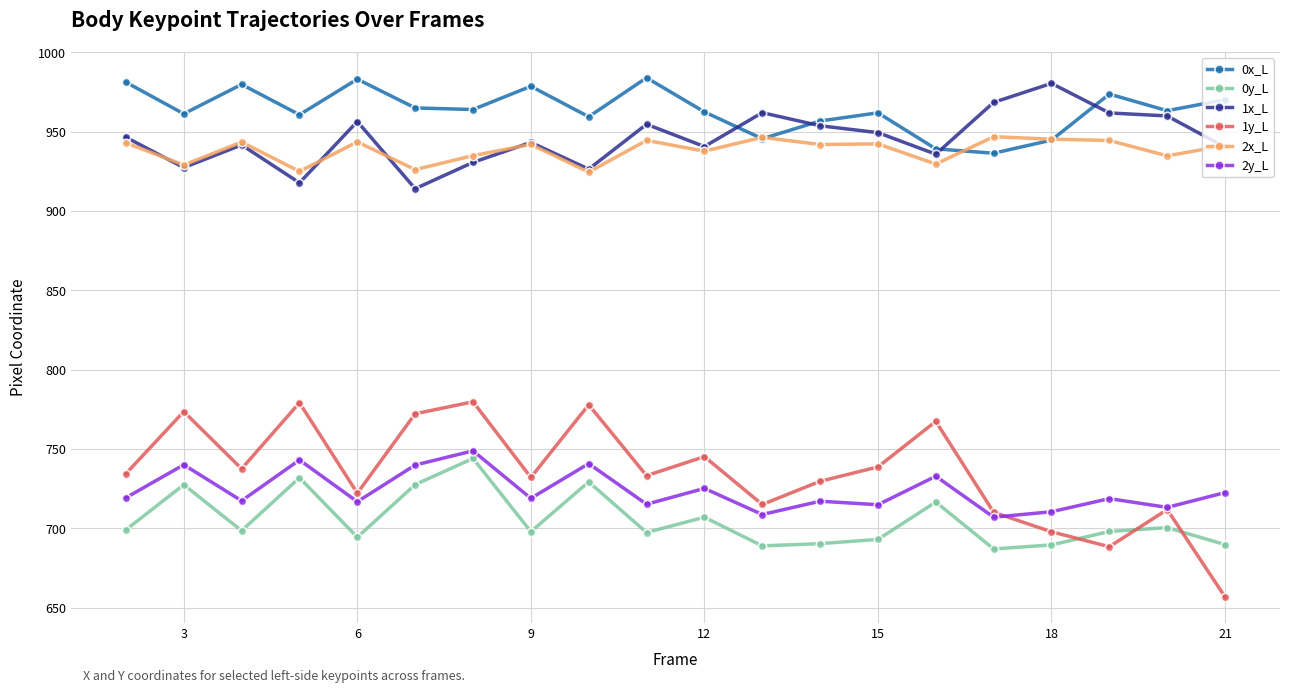

What is the value of the 0y_L point at the 4th from the left?

731.9